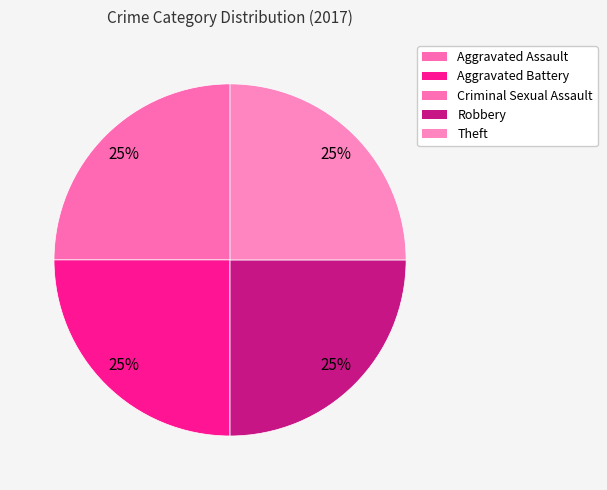

Rank the categories by value from lowest to highest.

Criminal Sexual Assault, Aggravated Assault, Aggravated Battery, Robbery, Theft